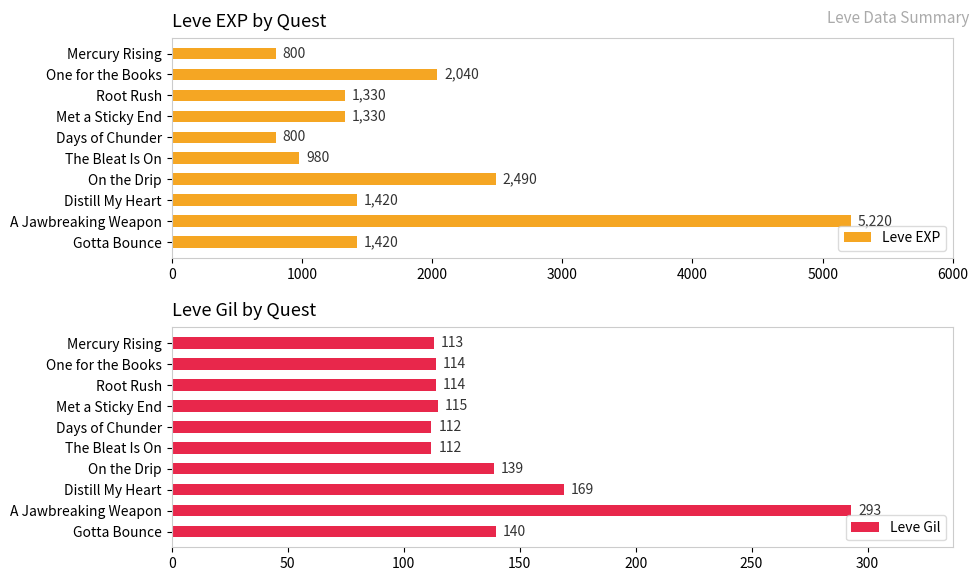

How many groups of bars are there?

10